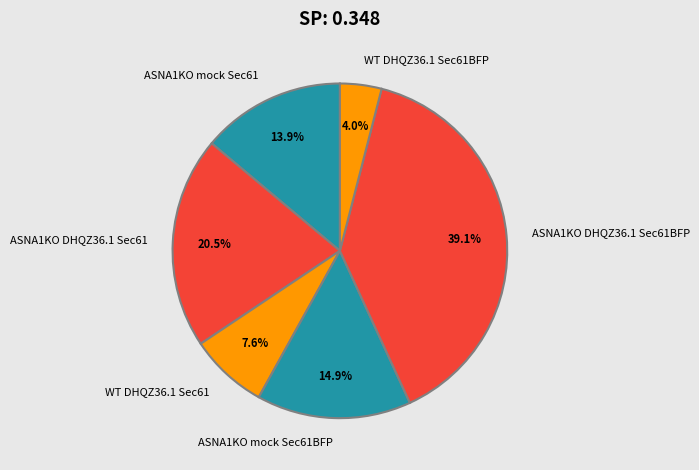

To the nearest percent, what is the combined percentage of ASNA1KO DHQZ36.1 Sec61BFP and ASNA1KO mock Sec61BFP?

54%